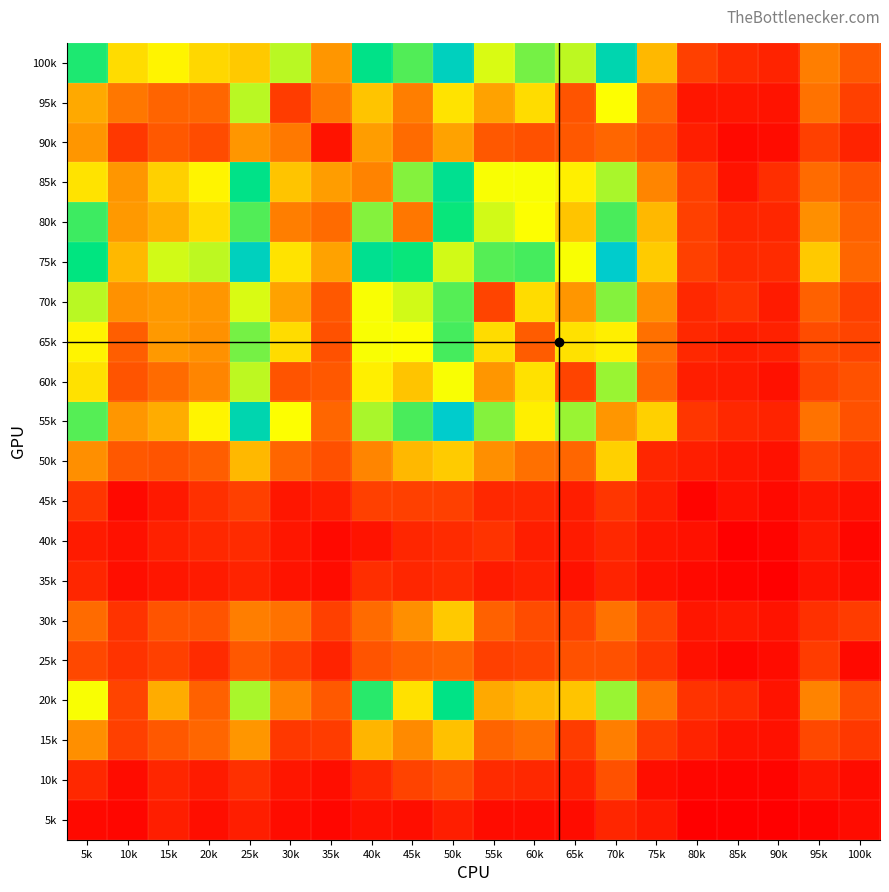

At how many categories does at least one series exceed 73?

12